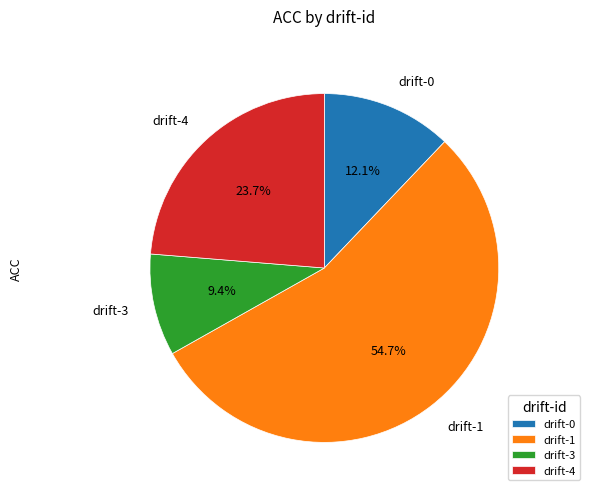

Which slice is the largest?

drift-1